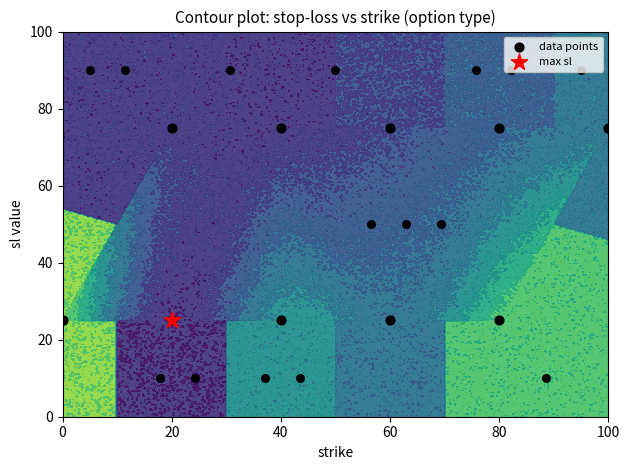

What is the difference between the values at 80 and 0?

50